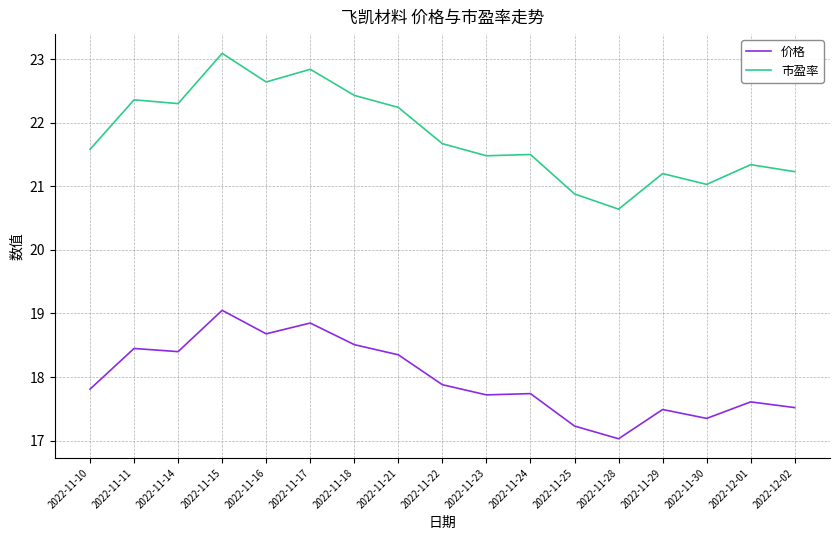

At which category is the sum across all series the highest?

2022-11-15